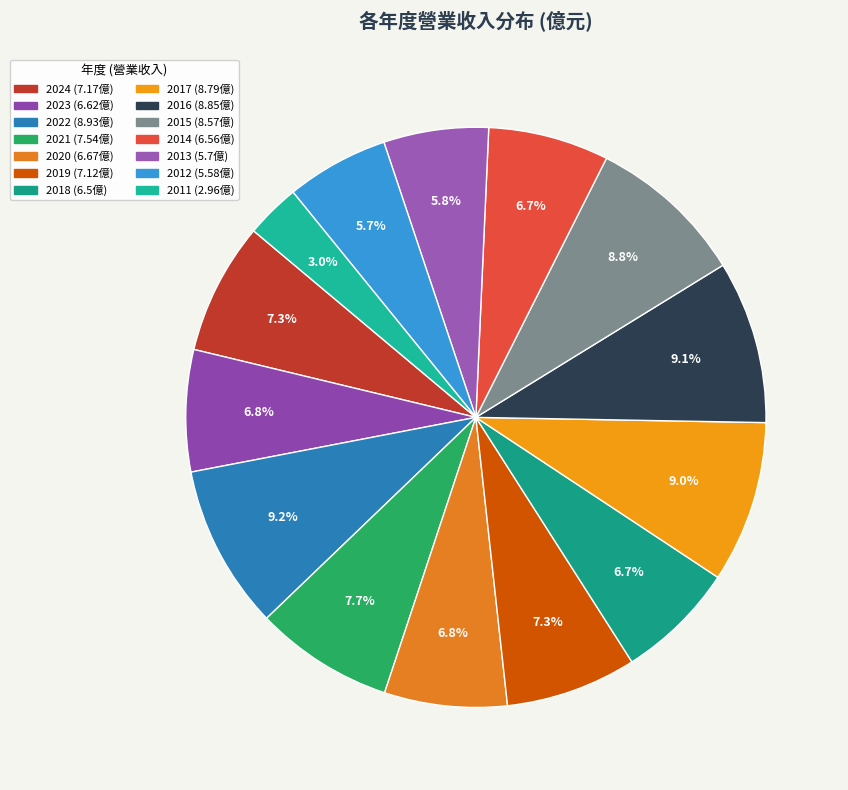

Is the sum of 2021 and 2023 greater than half?

No